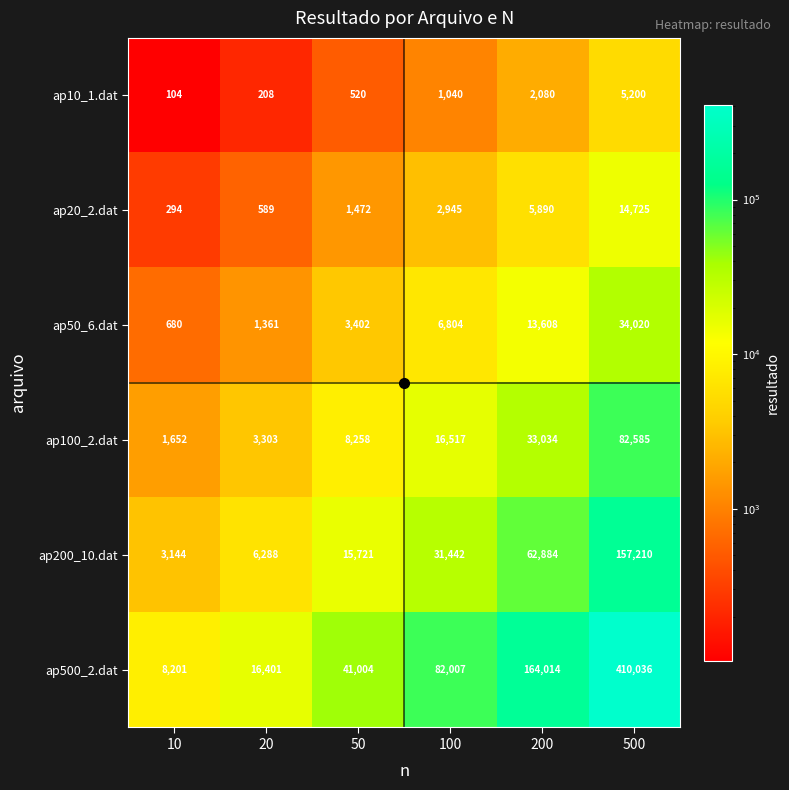

What is the total value across all series at 200?

281510